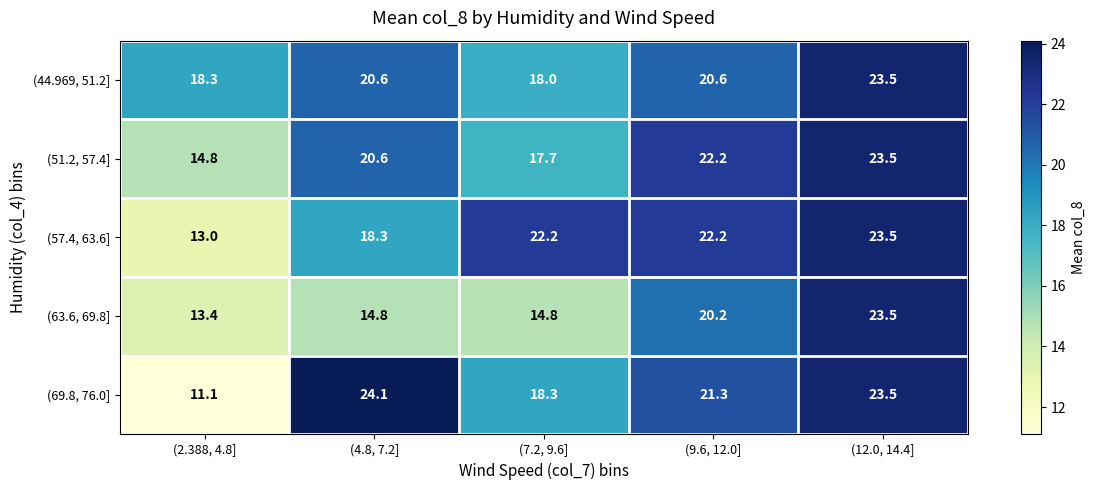

Reading left to right, list all the values displayed in this chart.

(44.969, 51.2]: 18.3	20.6	18.0	20.6	23.5
(51.2, 57.4]: 14.8	20.6	17.7	22.2	23.5
(57.4, 63.6]: 13.0	18.3	22.2	22.2	23.5
(63.6, 69.8]: 13.4	14.8	14.8	20.2	23.5
(69.8, 76.0]: 11.1	24.1	18.3	21.3	23.5